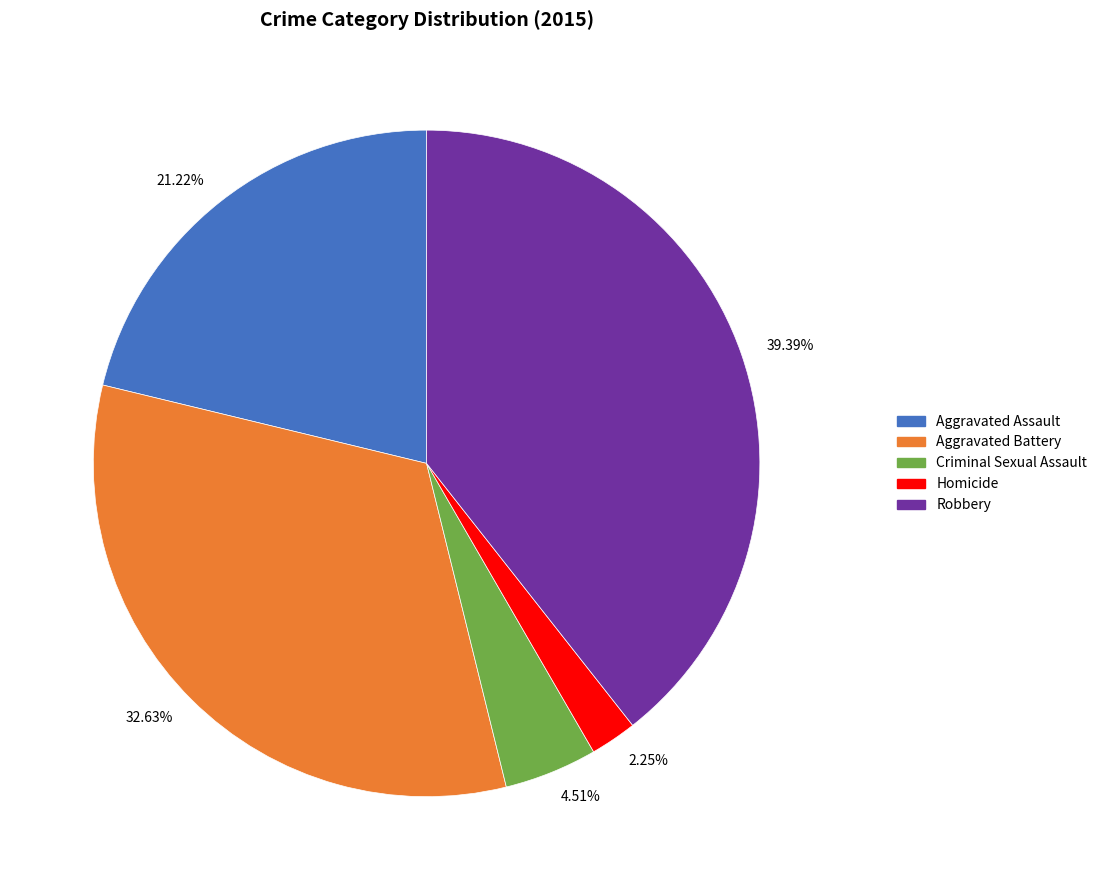

Does Homicide represent more than half of the total?

No